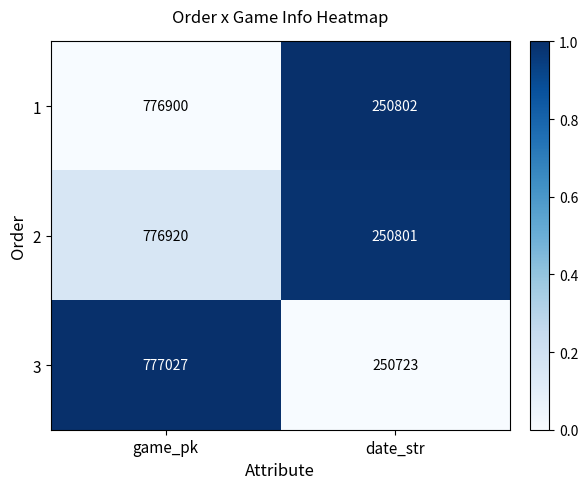

Reading left to right, list all the values displayed in this chart.

1: 776900	250802
2: 776920	250801
3: 777027	250723